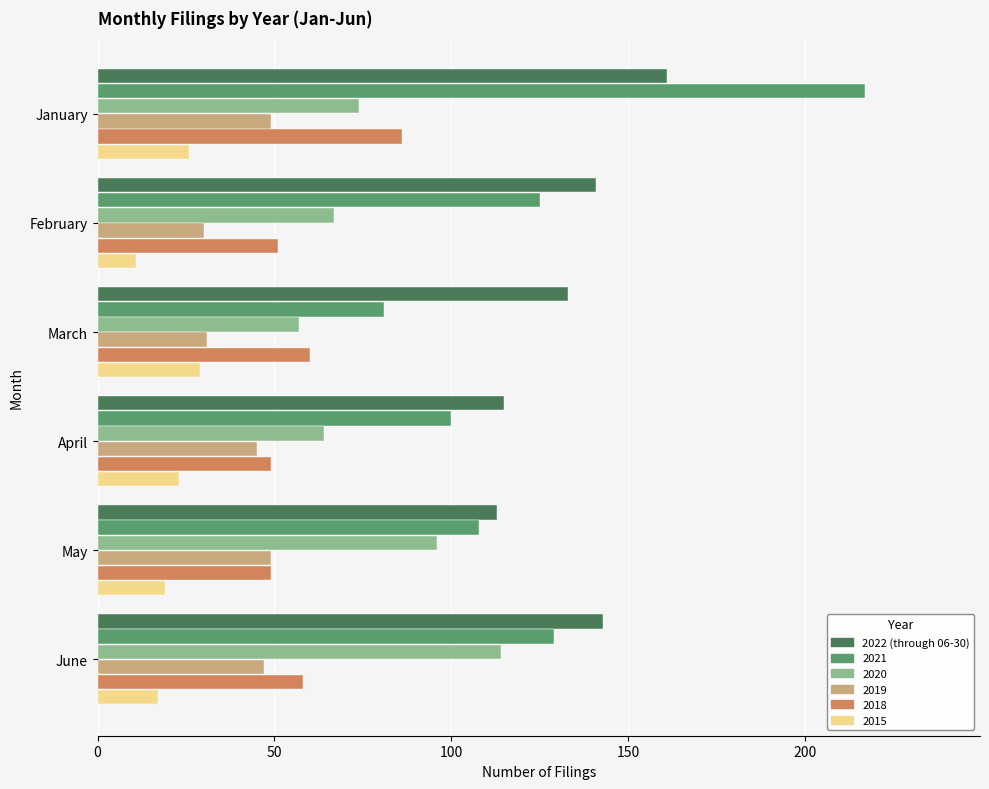

How many distinct data groups are displayed?

6